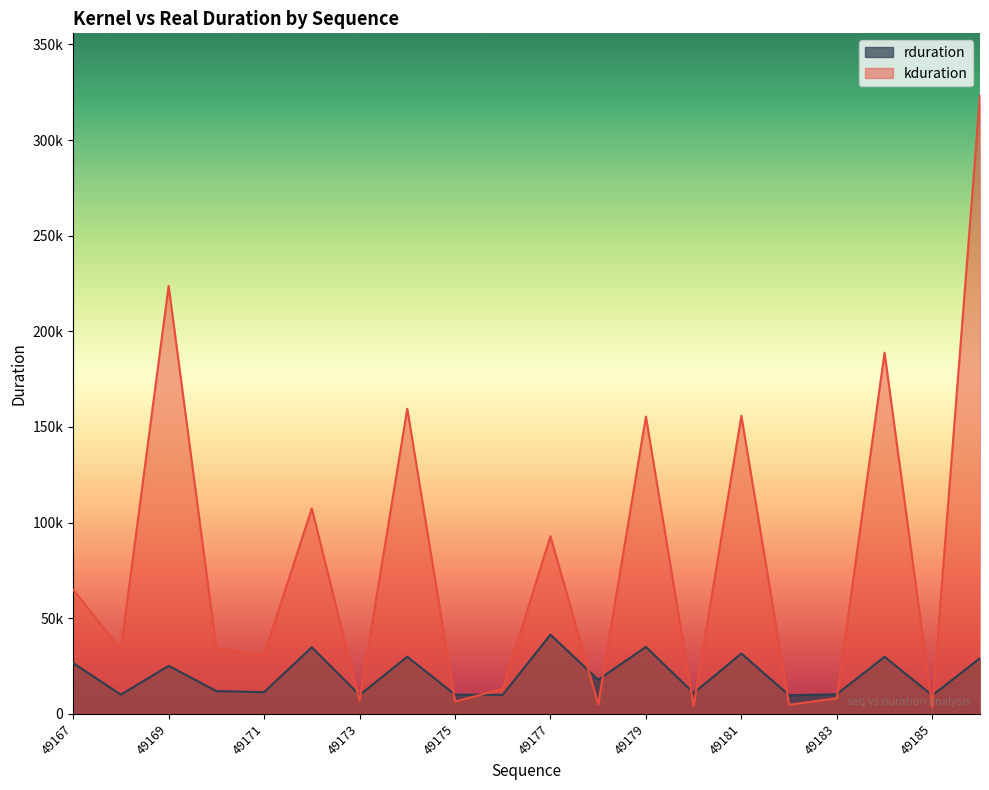

What is the spread (max minus min) of values at 49175?

3589